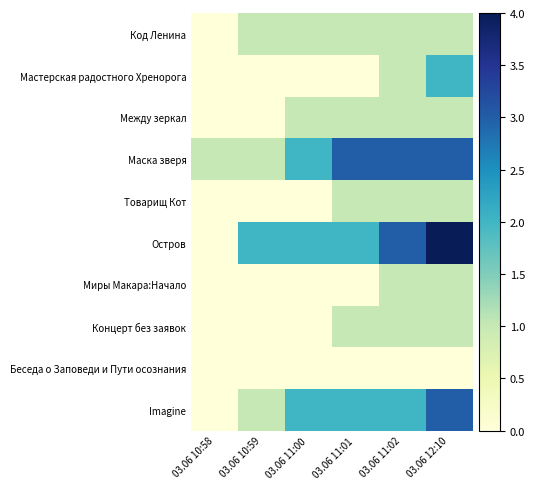

What is the spread (max minus min) of values at 03.06 11:02?

3